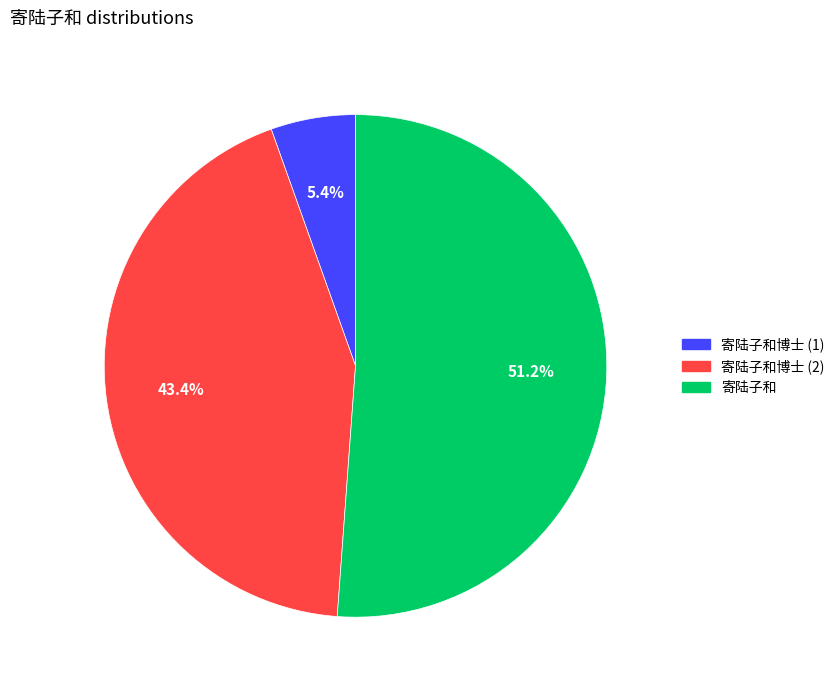

Is there any slice that represents more than half of the pie?

Yes